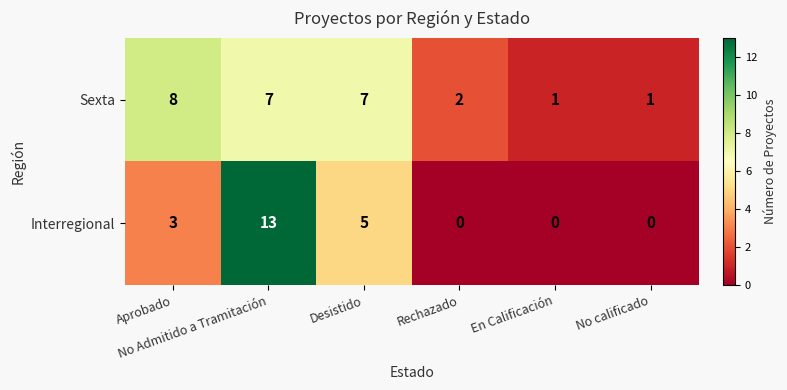

How many series are shown in this chart?

2